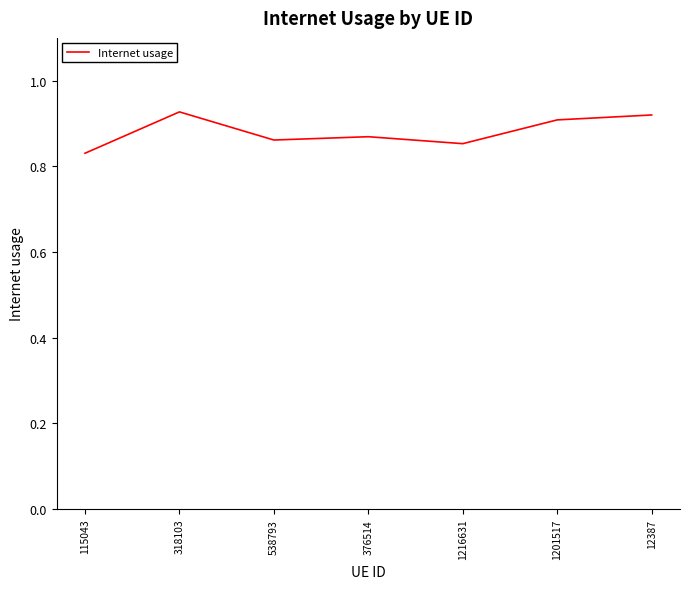

Where is the first local maximum?

318103